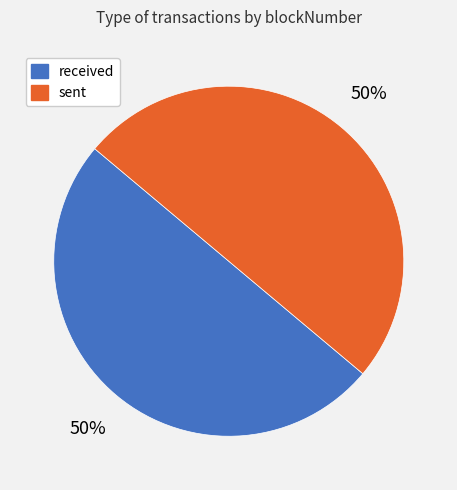

To the nearest percent, what percentage of the pie is sent?

50%